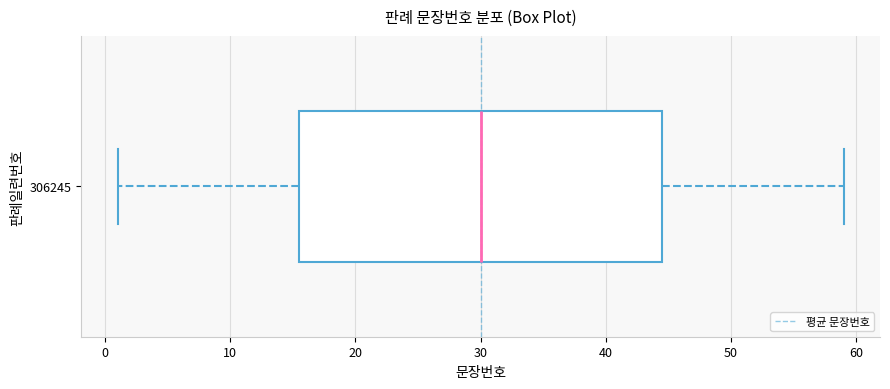

Transcribe this box plot: give where the median line is, the range the box spans, and where the two whiskers end, as read against the x-axis. The values are not printed on the chart, so give them approximately, as read against the axis.

median 30, box 16 to 45, whiskers 1 to 59